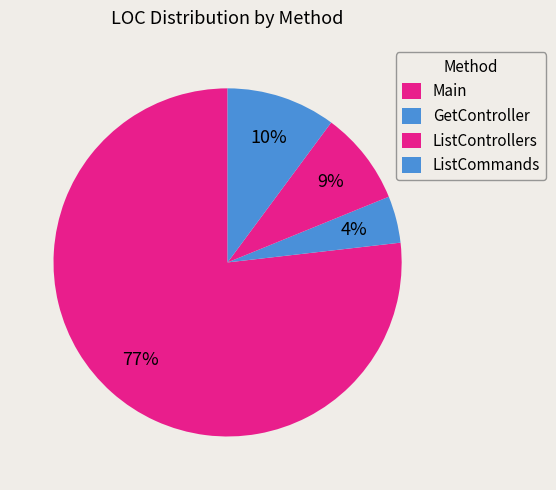

How many segments does this pie chart have?

4